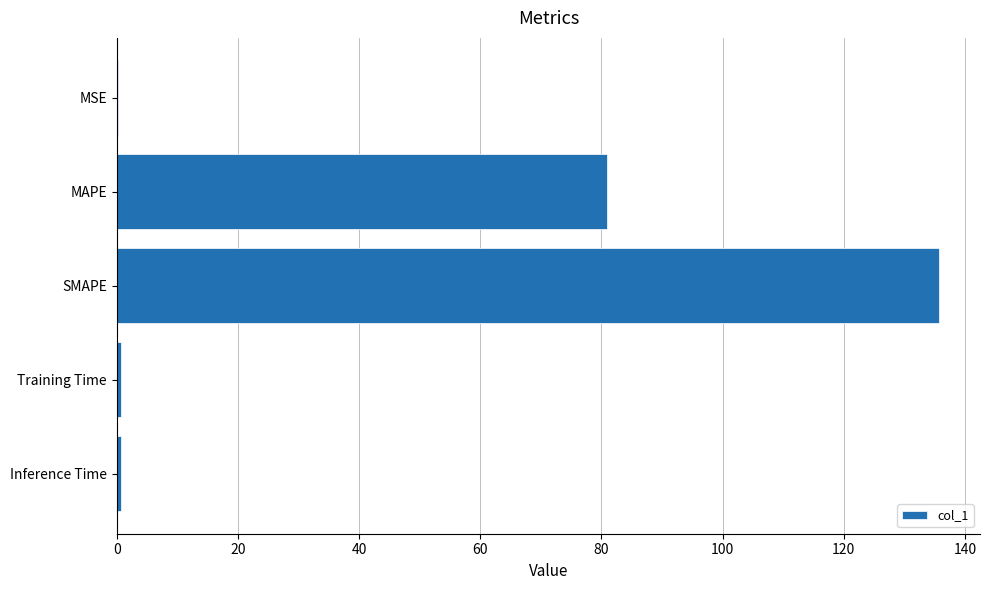

Is it true that the value at SMAPE is 135.7?

True